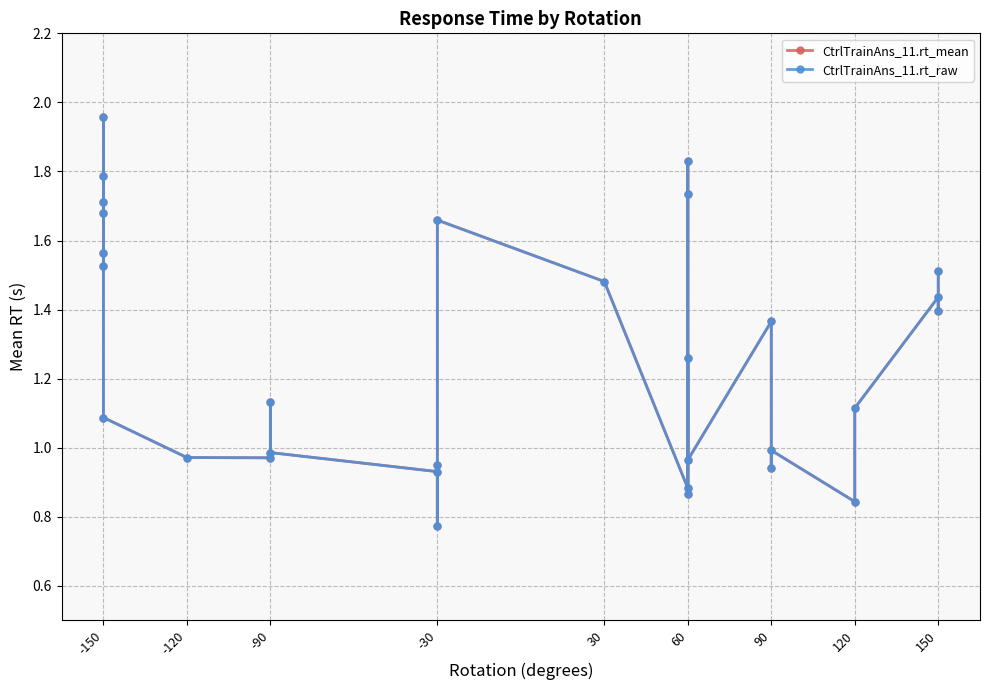

How many categories are shown in the chart?

30